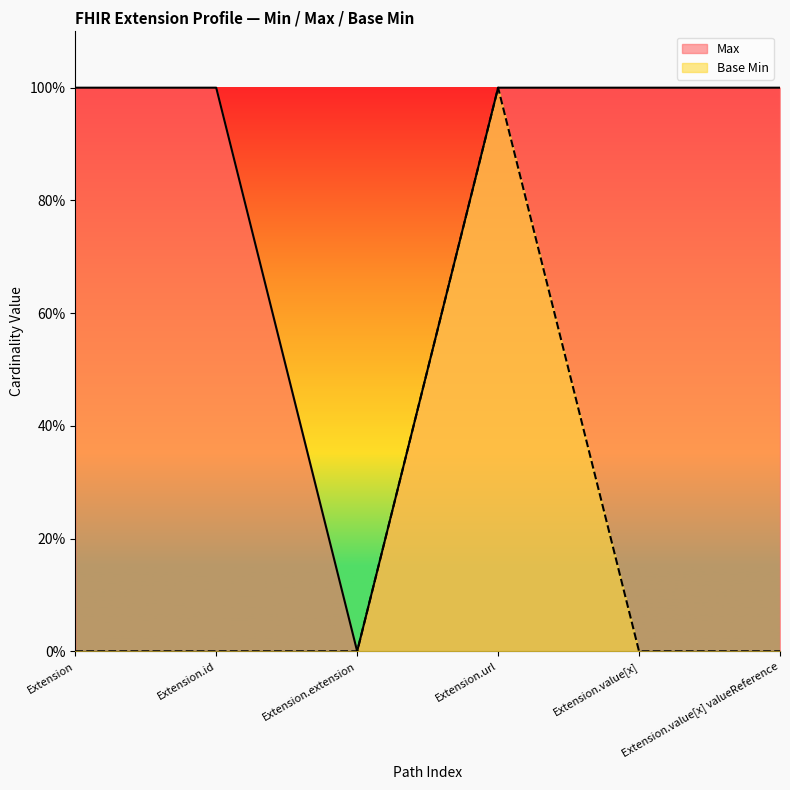

Where is the first local minimum for Max?

Extension.extension